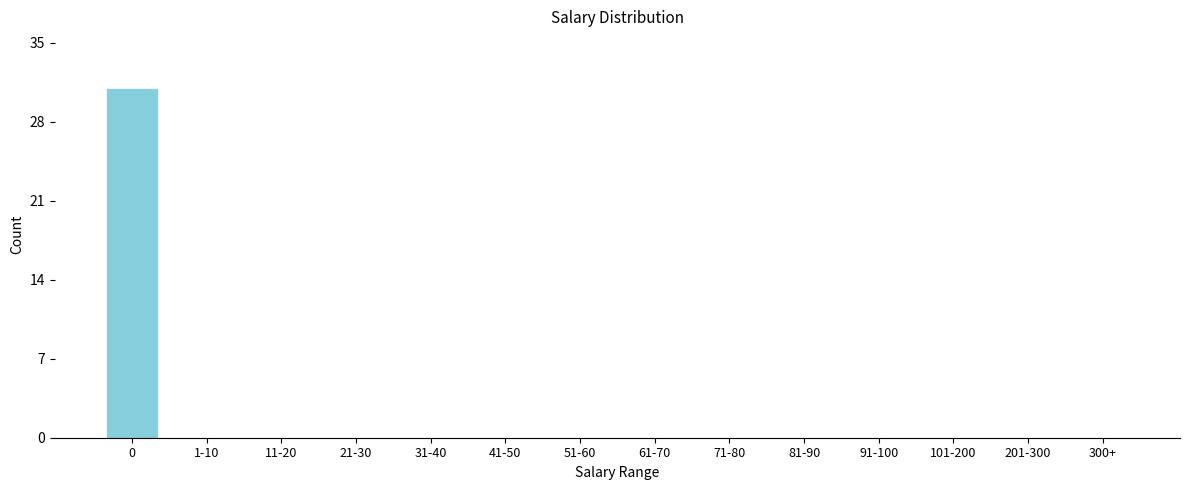

Reading right to left, extract all data points from this chart.

300+=0	201-300=0	101-200=0	91-100=0	81-90=0	71-80=0	61-70=0	51-60=0	41-50=0	31-40=0	21-30=0	11-20=0	1-10=0	0=31